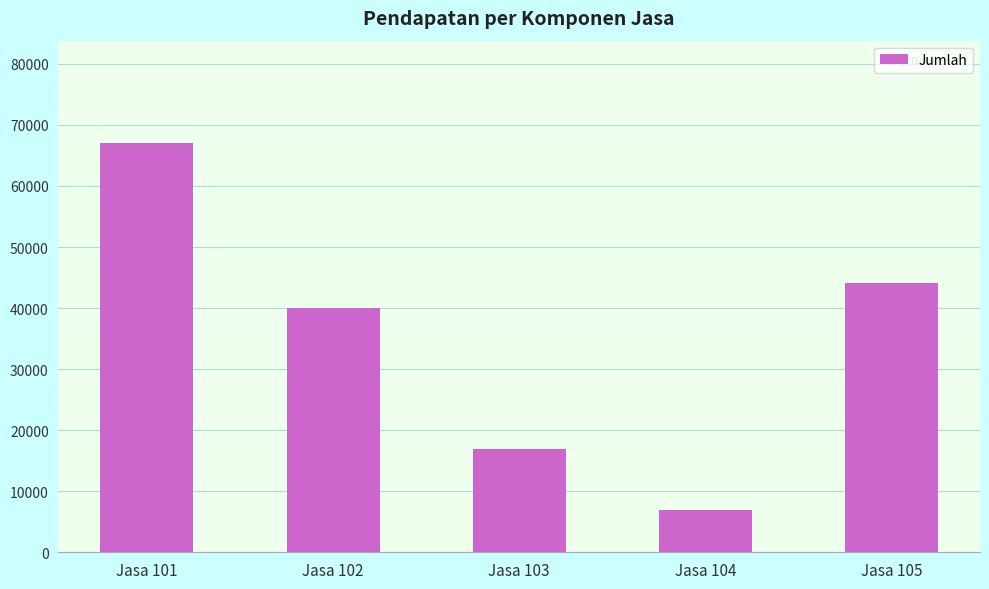

Does the chart contain any negative values?

No